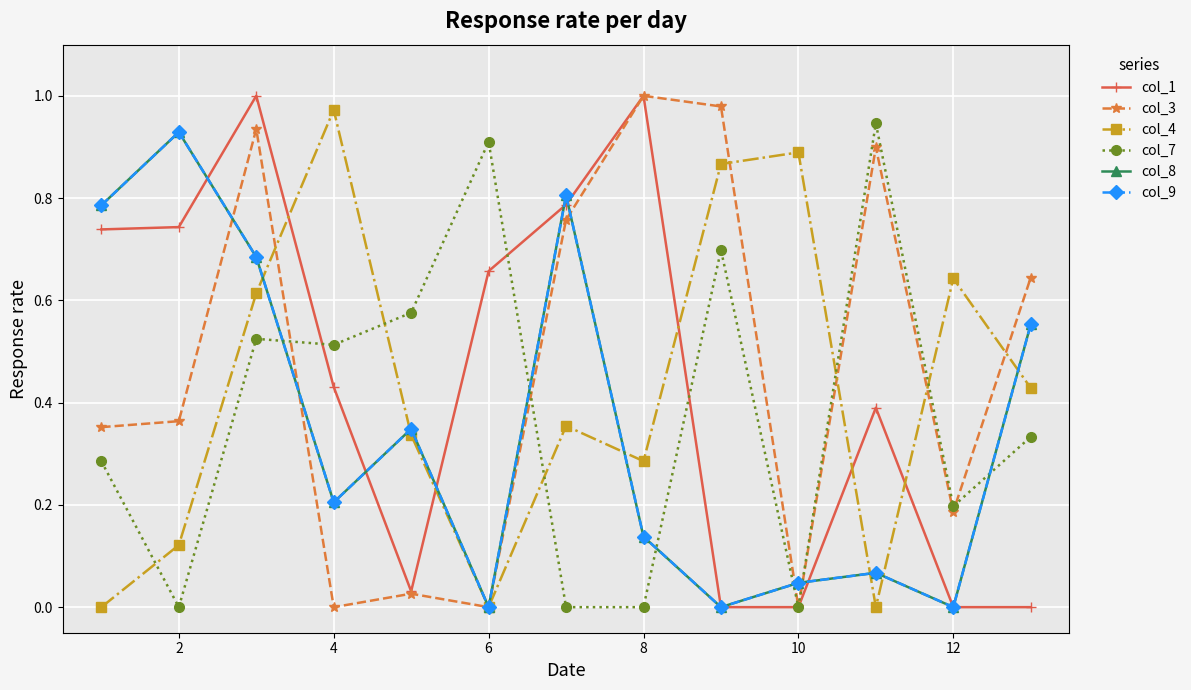

Is this an area chart (filled region under the line)?

No